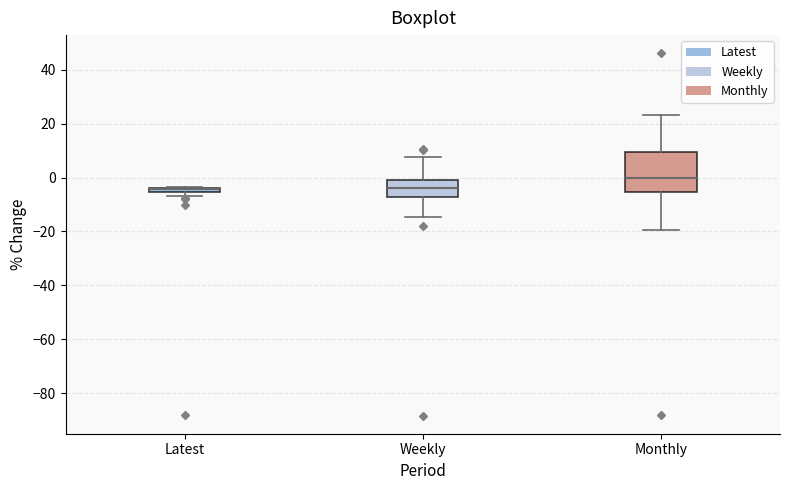

Where is the lower edge of the box for Weekly on the y-axis? The values are not printed on the chart, so give them approximately, as read against the axis.

-8